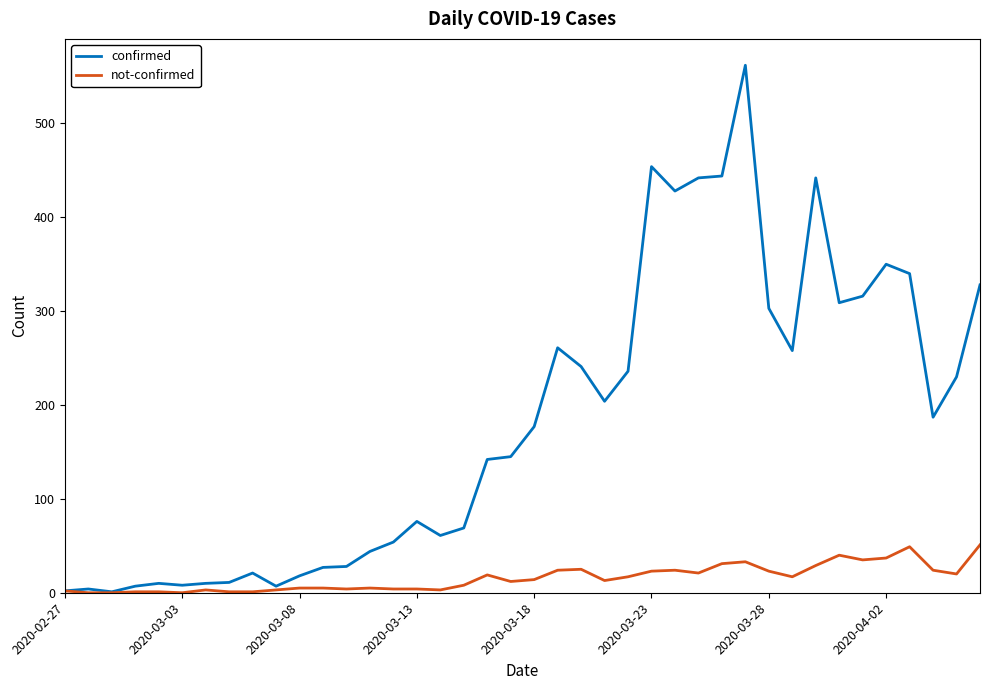

Rank the series by their maximum value, from lowest to highest.

not-confirmed, confirmed